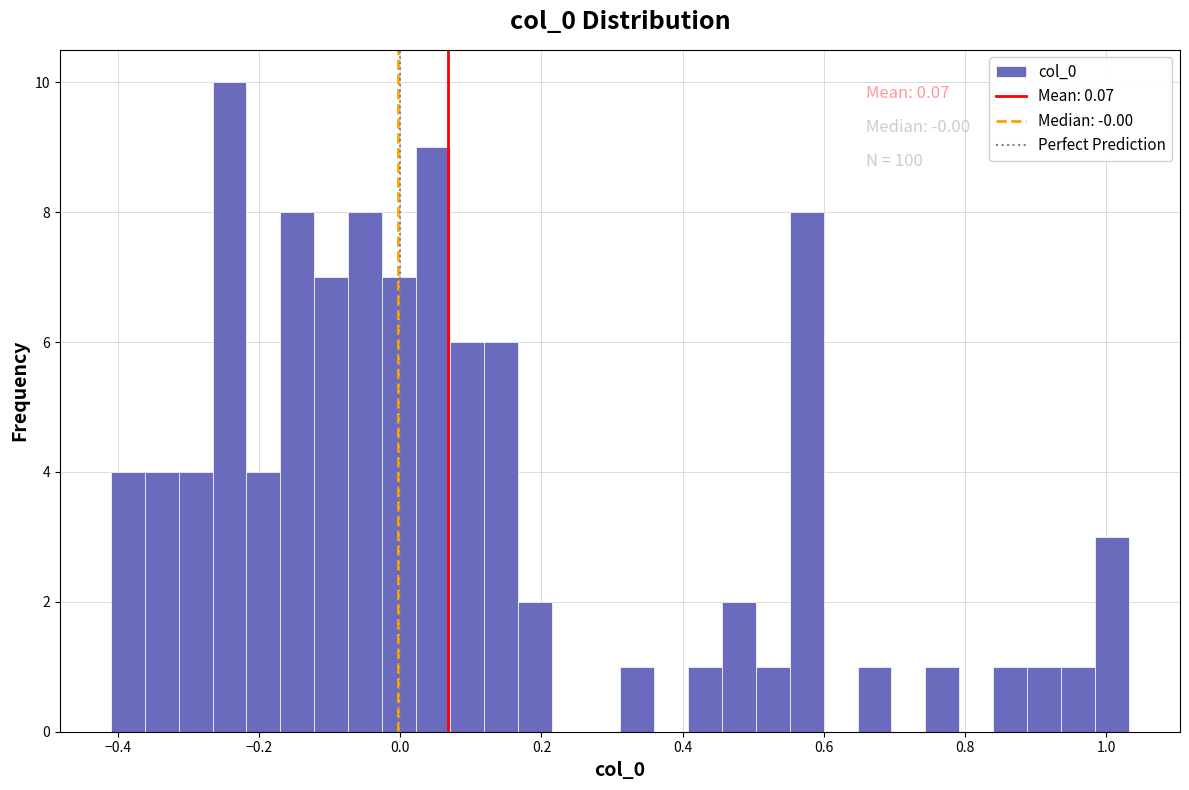

Around what value on the x-axis is the tallest bar? Give the approximate position of its centre, as read against the axis.

-0.24